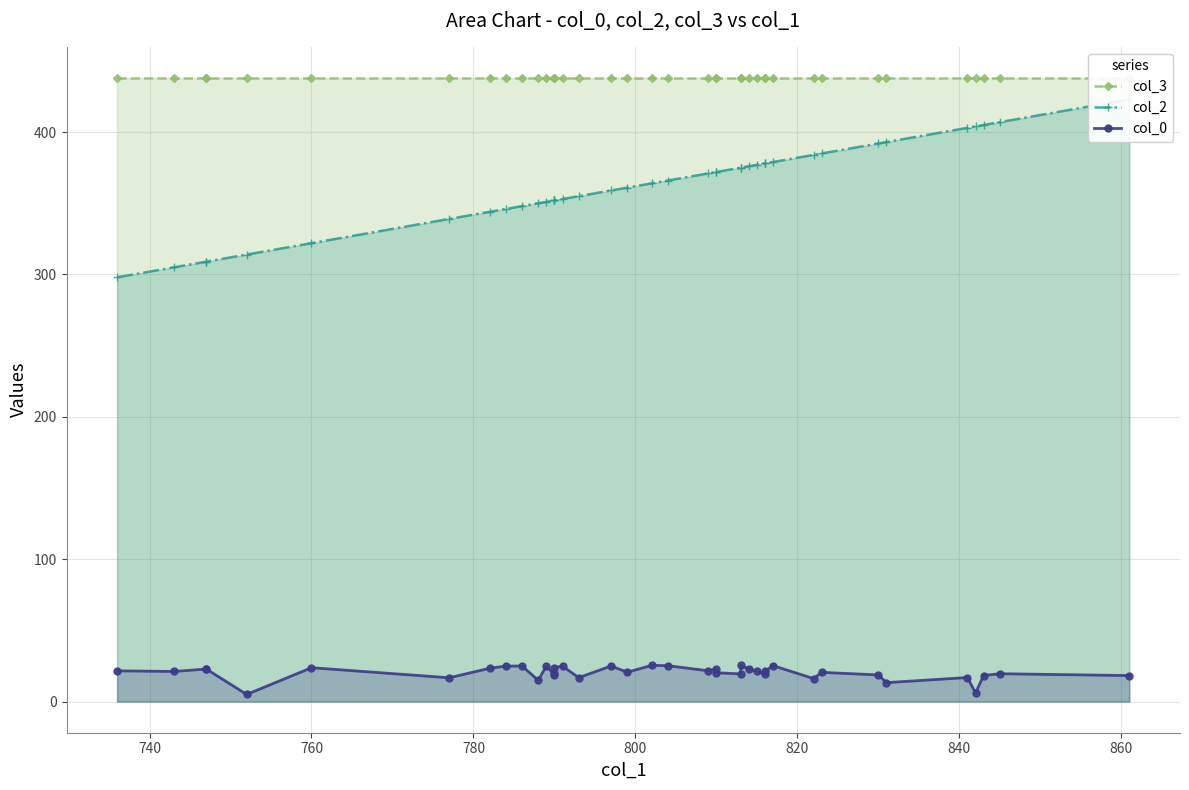

List the series in order of their peak value, lowest first.

col_0, col_2, col_3